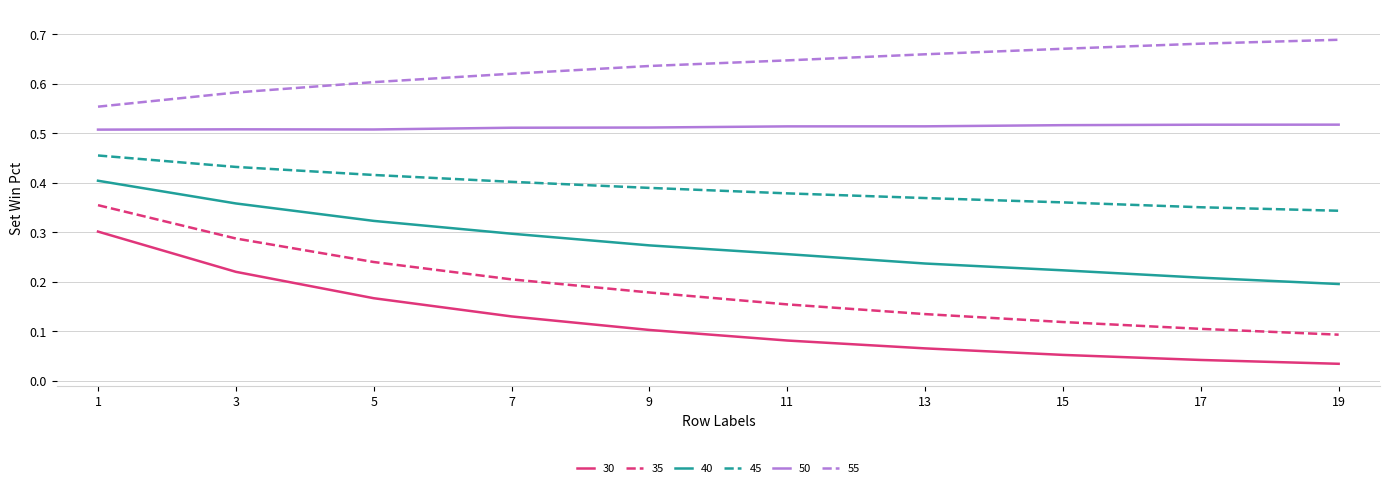

Which series changed the most between 1 and 9?

30